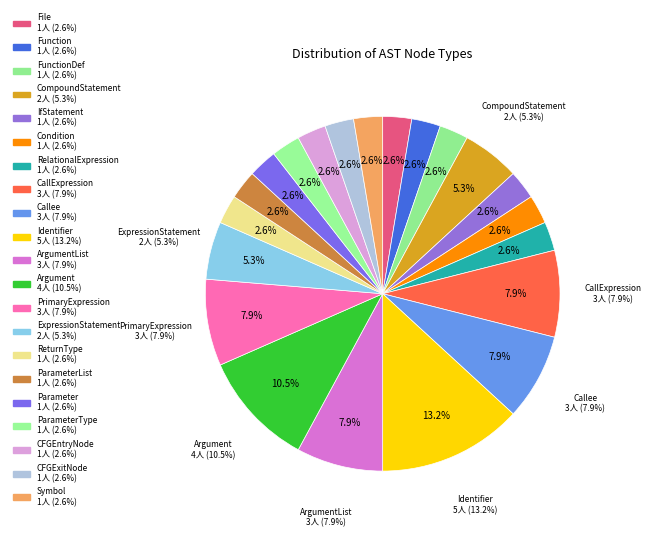

What is the change in value from CallExpression to ParameterList?

-2